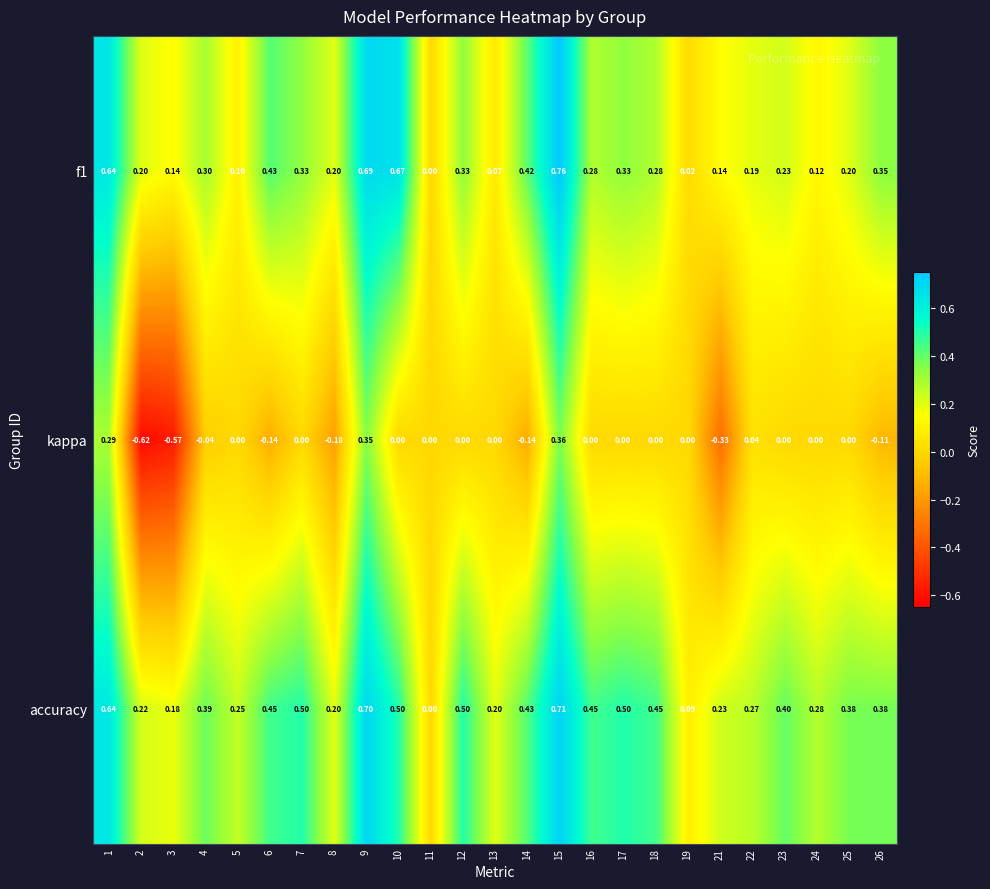

Which series has the largest total across all categories?

accuracy